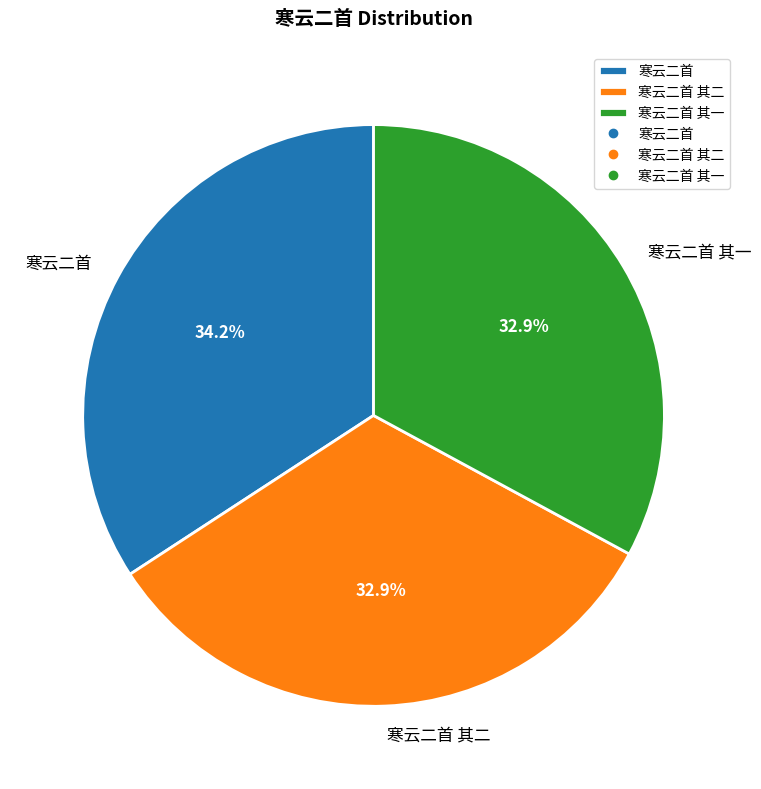

Approximately how many times larger is the value at 寒云二首 其二 compared to 寒云二首?

1.0